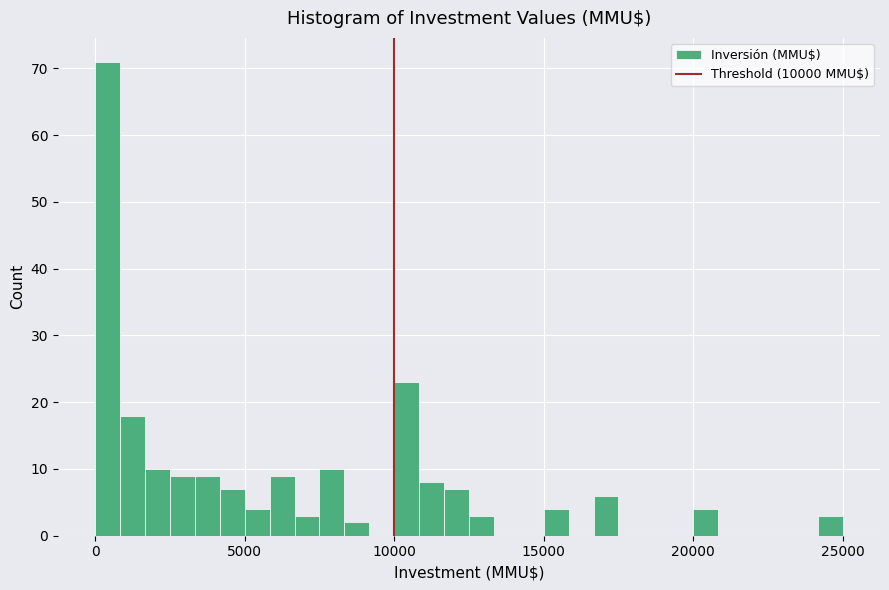

Around what value on the x-axis is the tallest bar? Give the approximate position of its centre, as read against the axis.

500